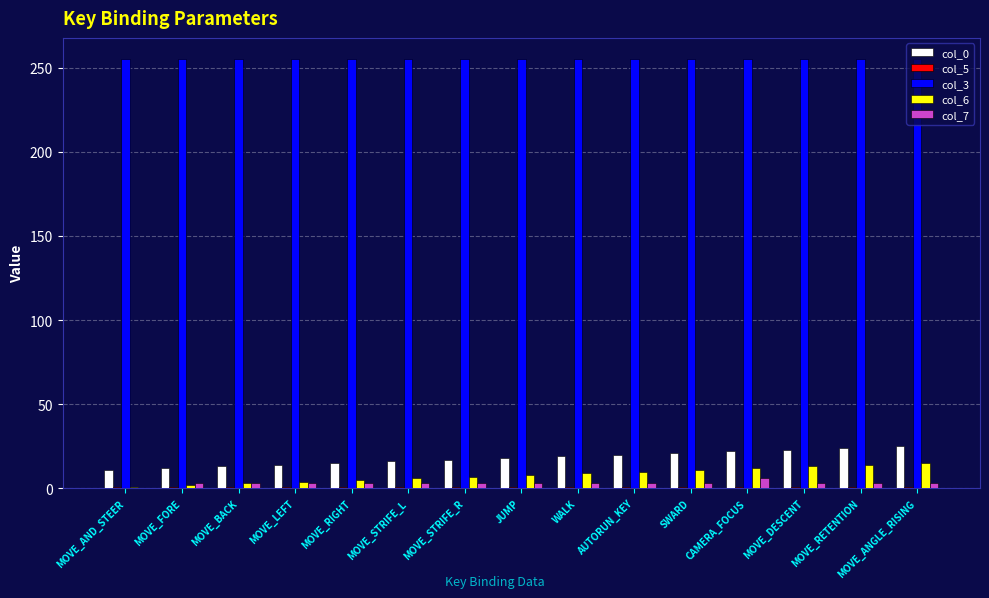

What is the total value across all series at SWARD?

291